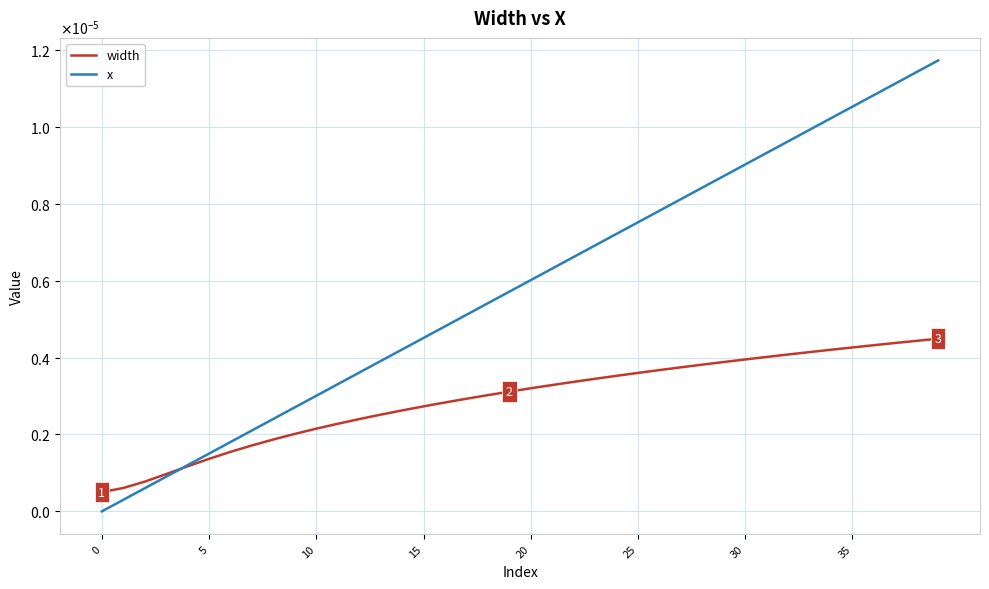

What is the label of the 10th point from the right?

30